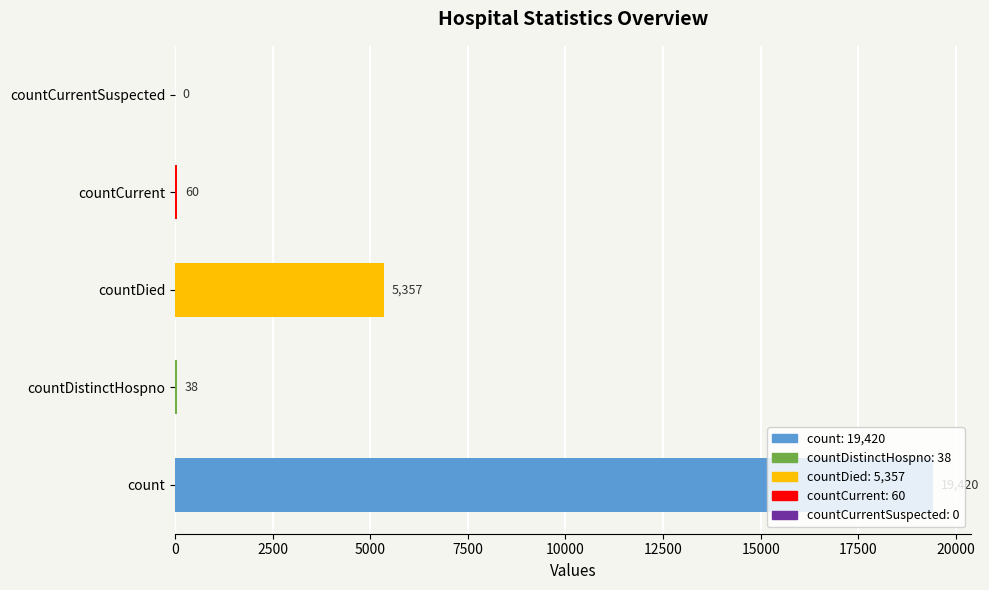

What is the sum of the values at countCurrentSuspected and countCurrent?

60